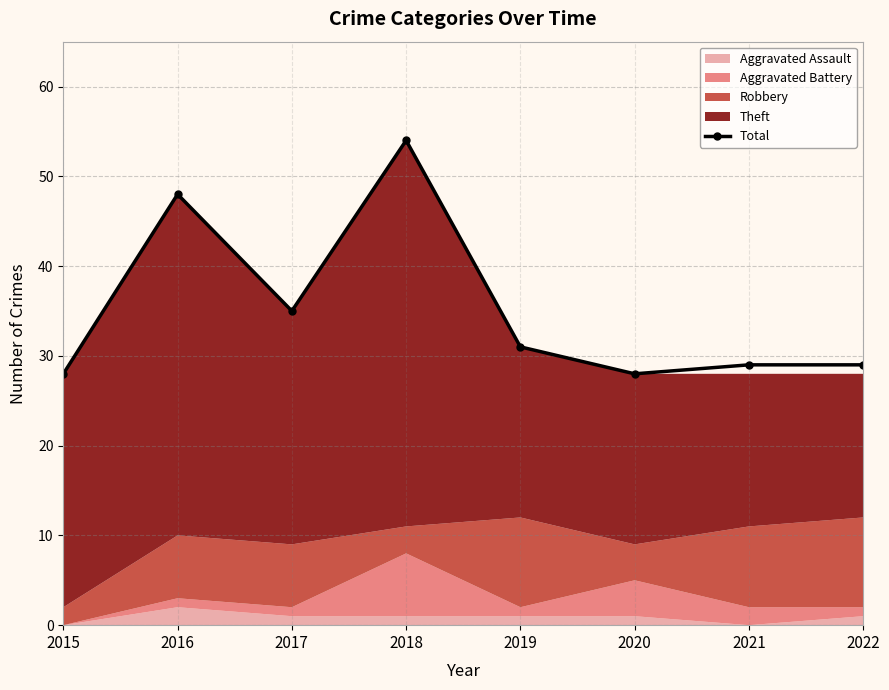

How many interior local valleys (lower than both neighbors) does the data have?

2